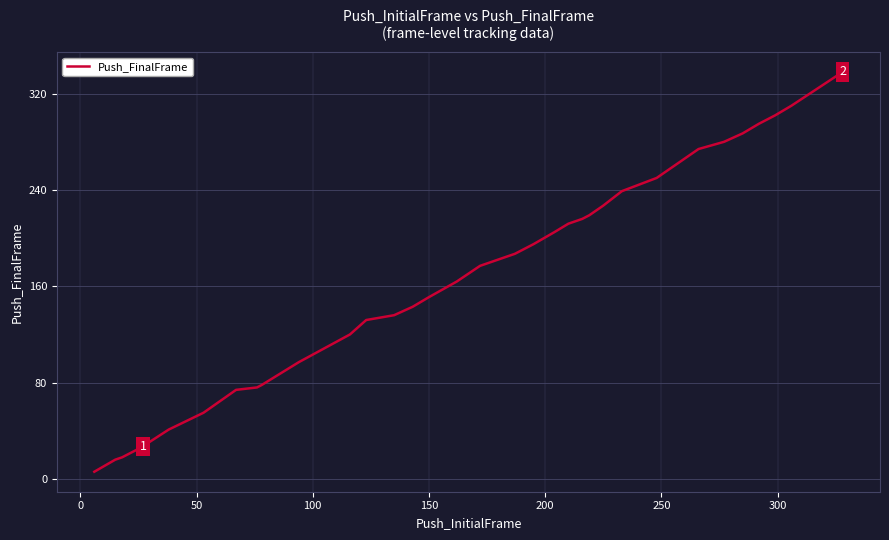

How many distinct data groups are displayed?

1